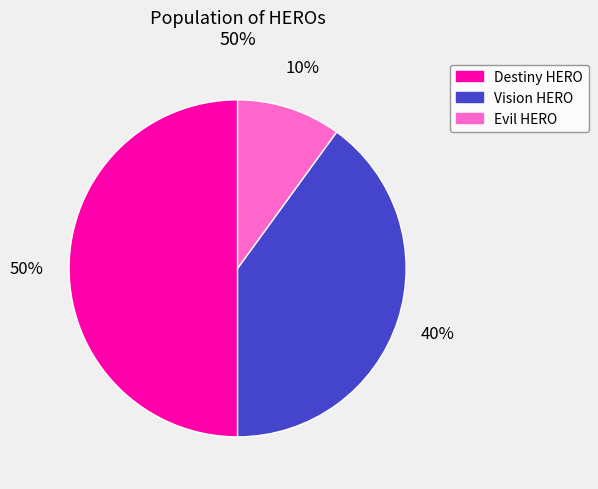

Which has a higher value, Evil HERO or Vision HERO?

Vision HERO